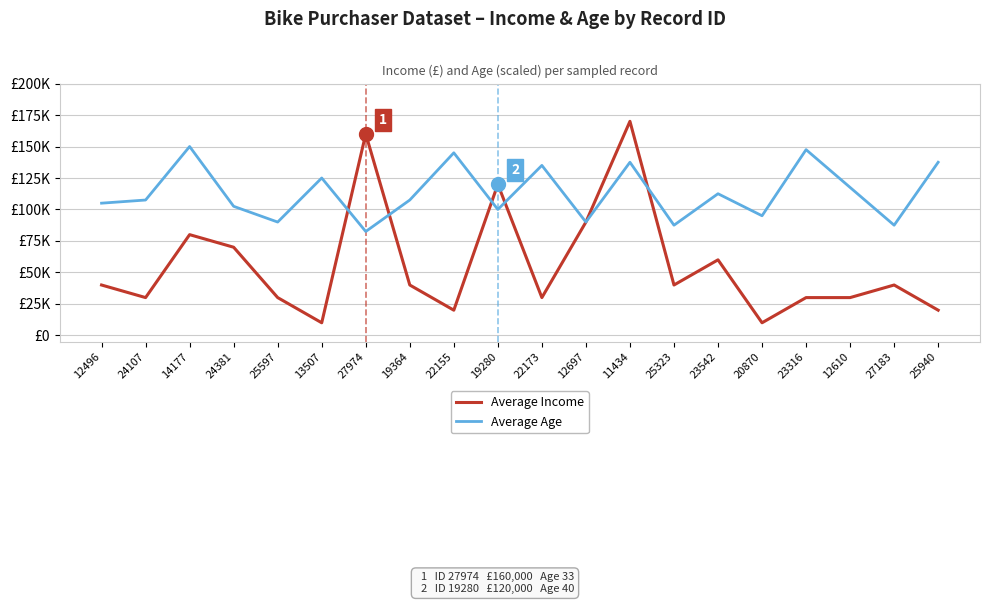

Does the chart have visible grid lines?

Yes